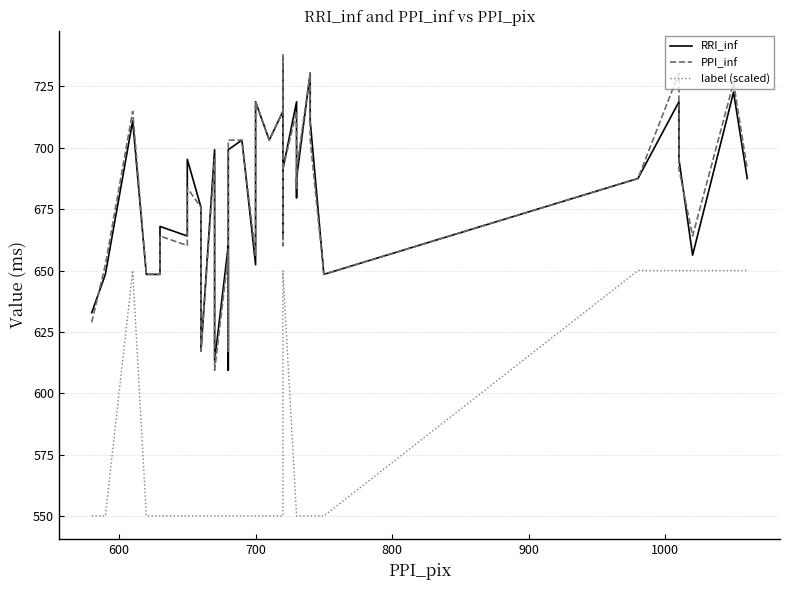

What is the average value of the label (scaled) series?

570.0